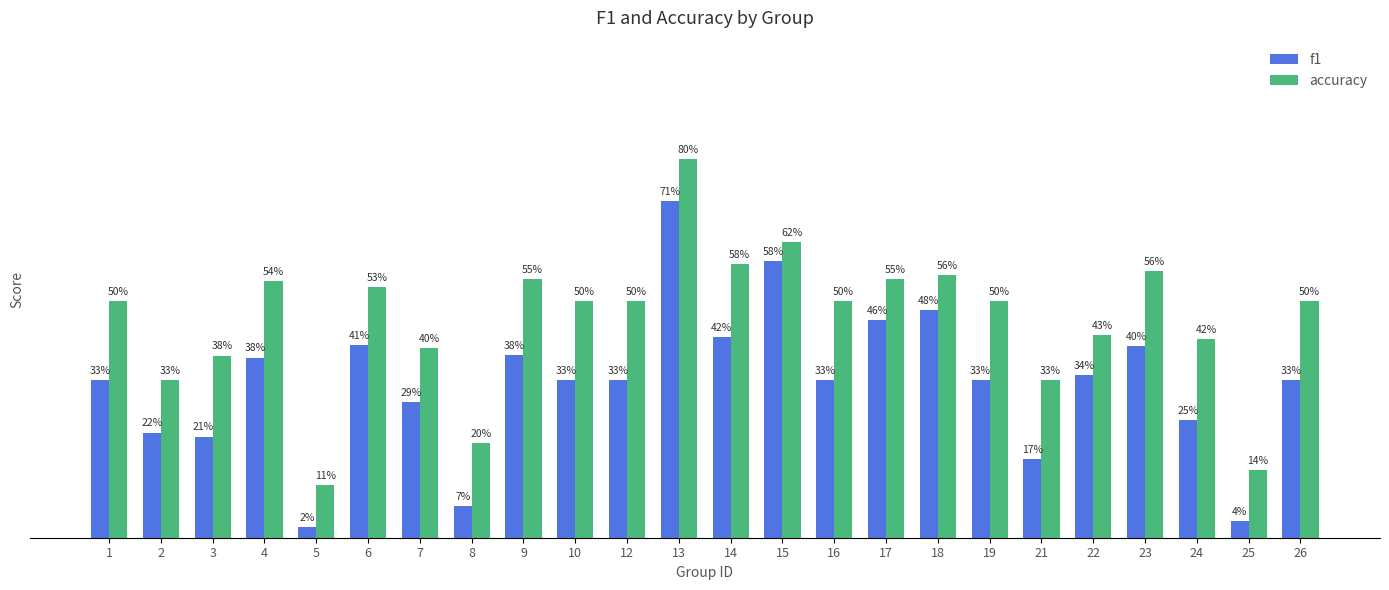

What is the maximum value shown in the chart?

0.8